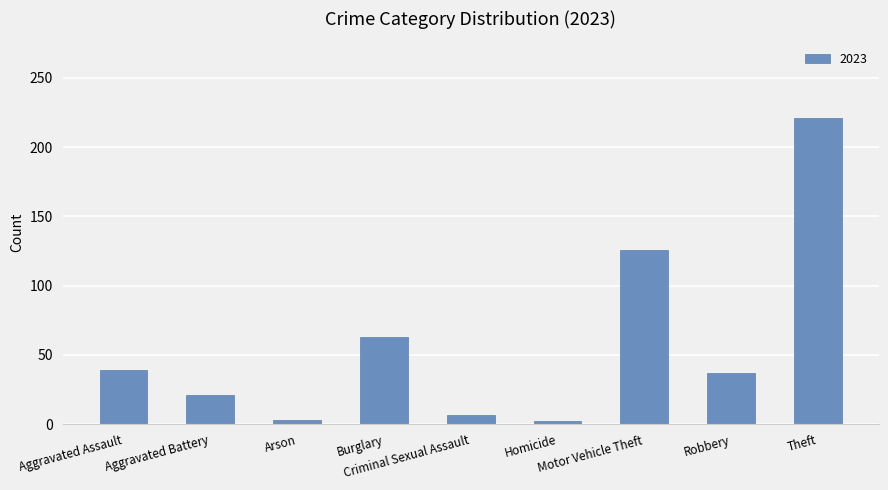

How many categories are shown in the chart?

9